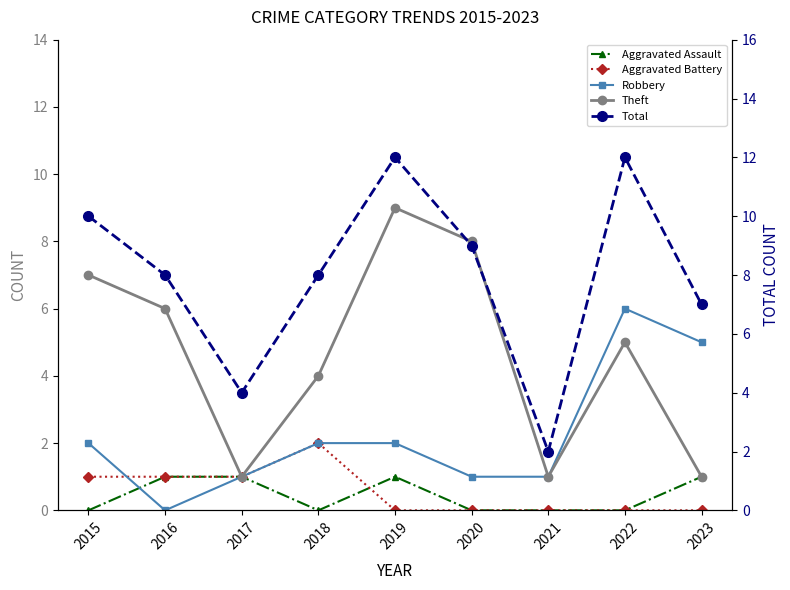

The Aggravated Battery series shows 2 at 2015. True or false?

False